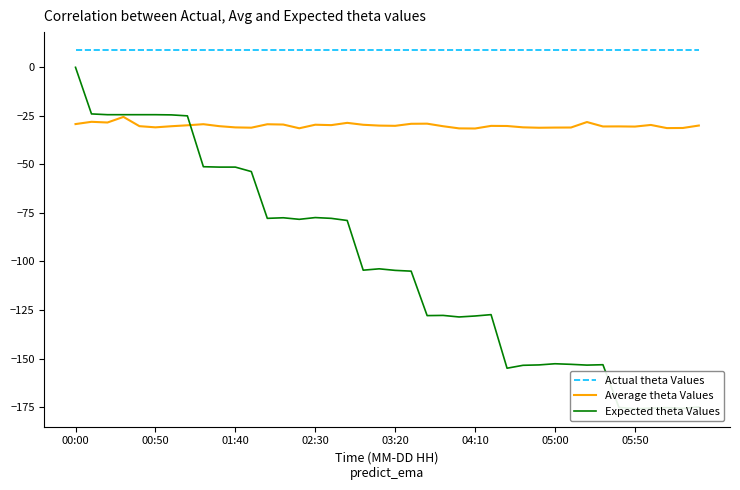

What are all the series names shown in the legend?

Actual theta Values, Average theta Values, Expected theta Values